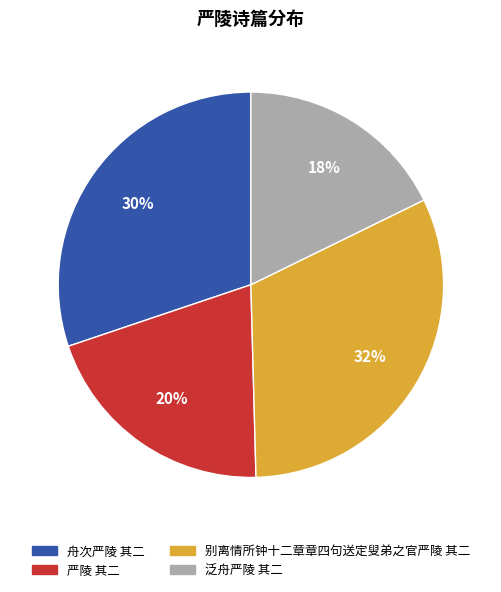

To the nearest percent, what percentage of the pie is 别离情所钟十二章章四句送定叟弟之官严陵 其二?

32%